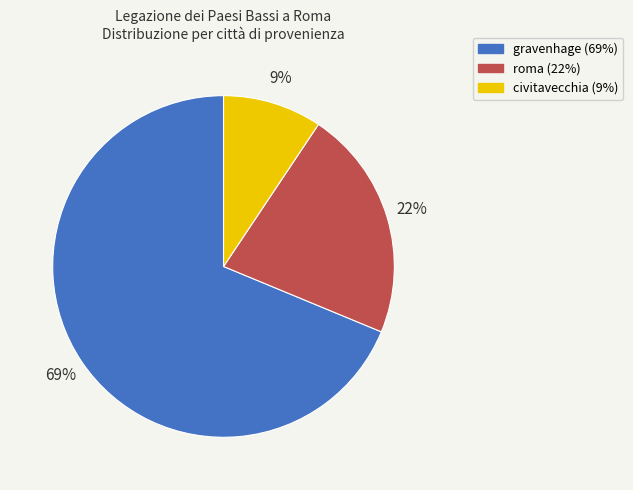

What percentage is the roma slice, to the nearest percent?

22%